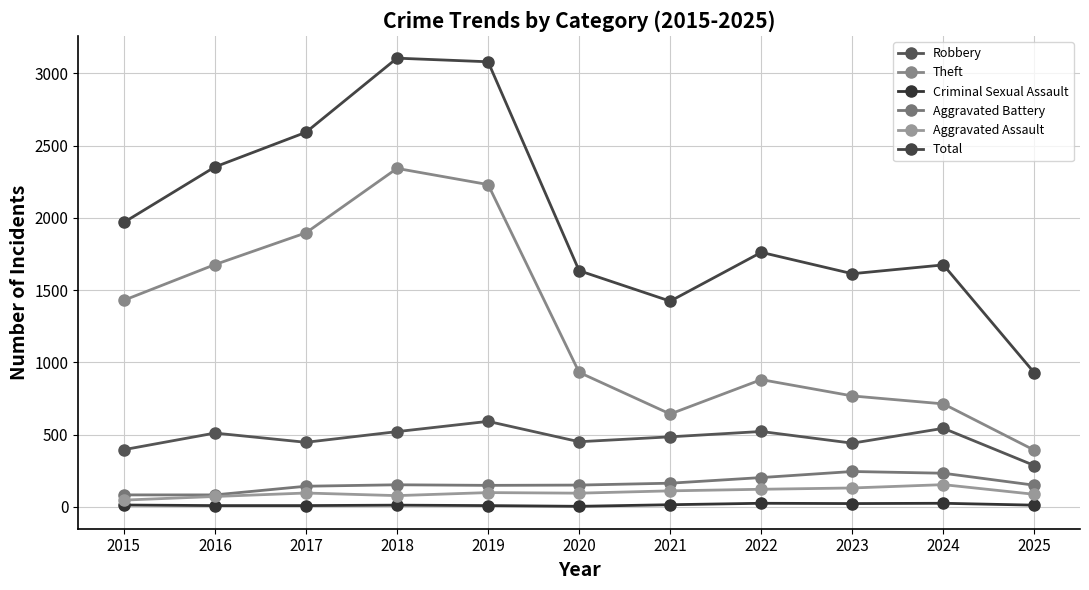

What is the spread (max minus min) of values at 2020?

1631